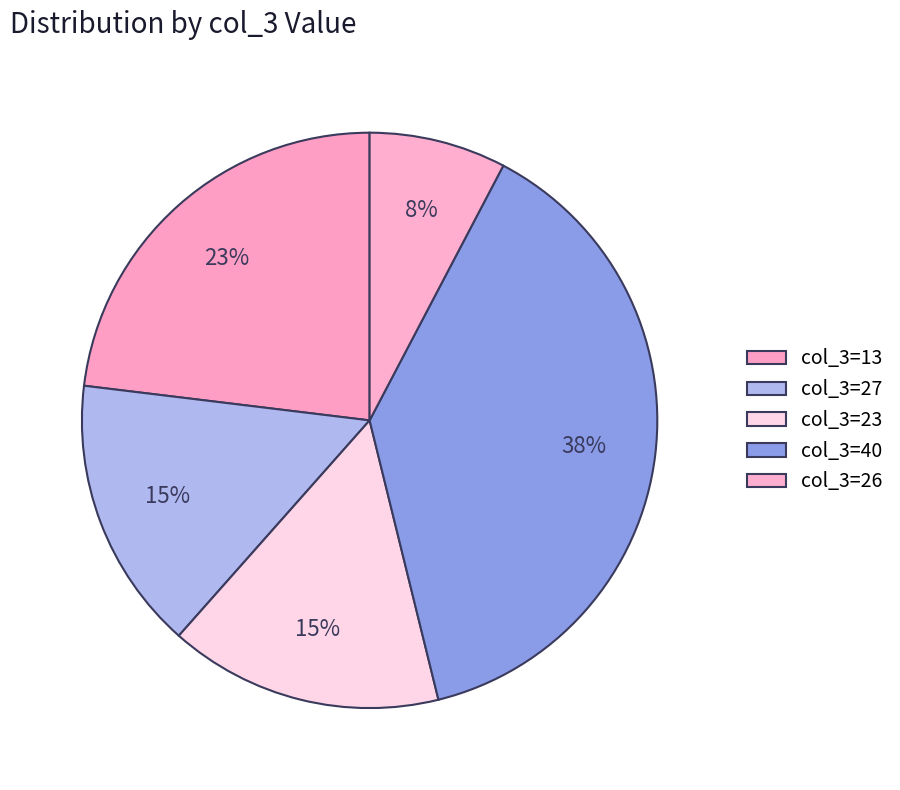

Which category has the biggest portion of the pie?

40